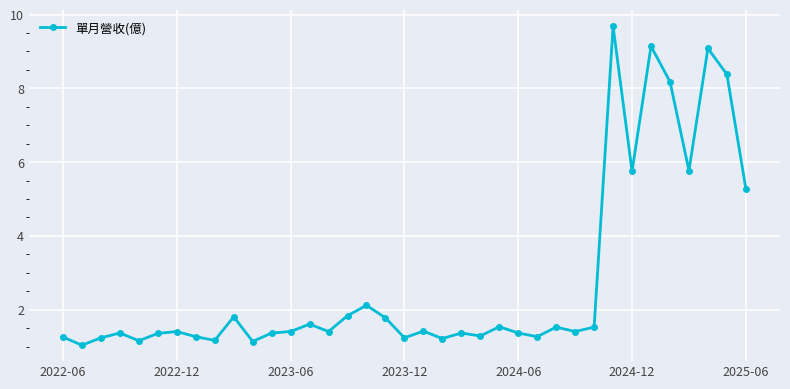

What is the minimum value shown in the chart?

1.0